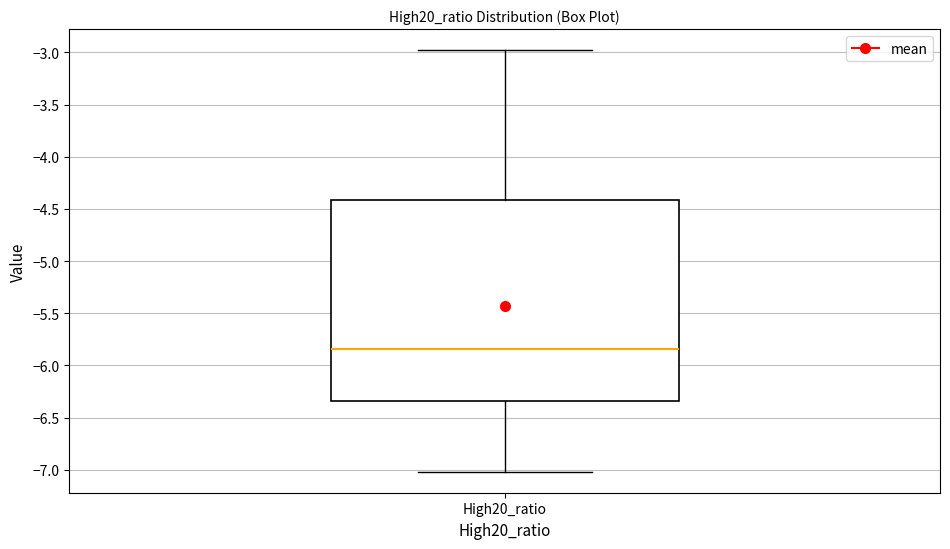

Transcribe this box plot: give where the median line is, the range the box spans, and where the two whiskers end, as read against the y-axis. The values are not printed on the chart, so give them approximately, as read against the axis.

median -5.85, box -6.35 to -4.40, whiskers -7.00 to -3.00